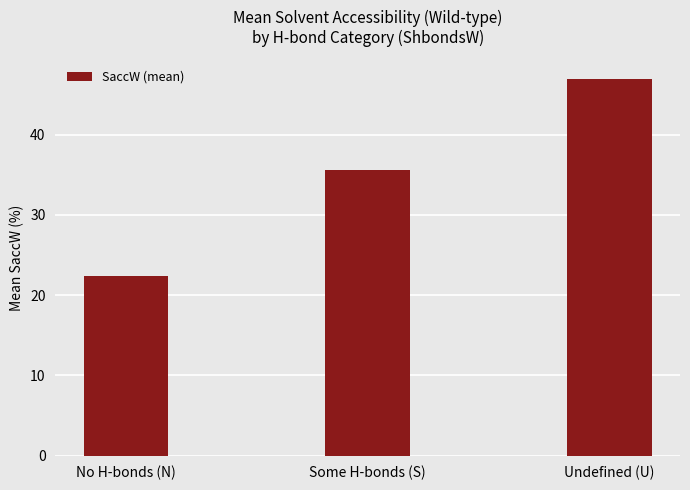

True or false: the data shows 47.0 at Undefined (U).

True